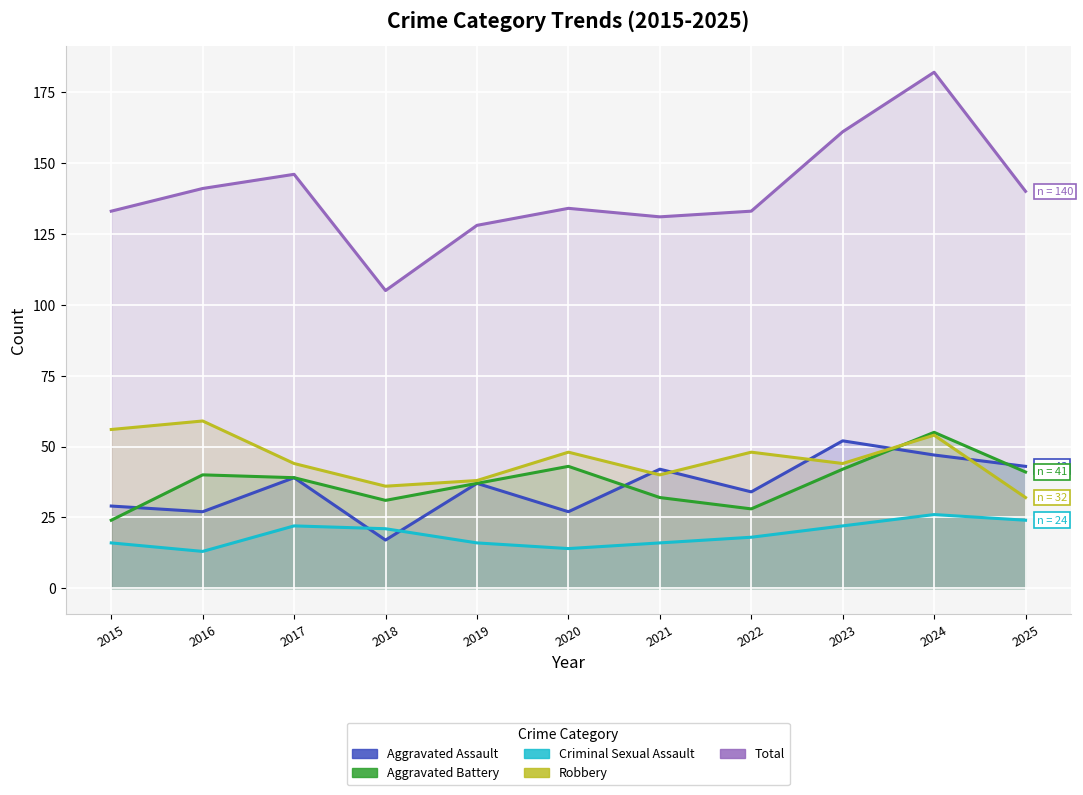

Which series changed the most between 2015 and 2019?

Robbery